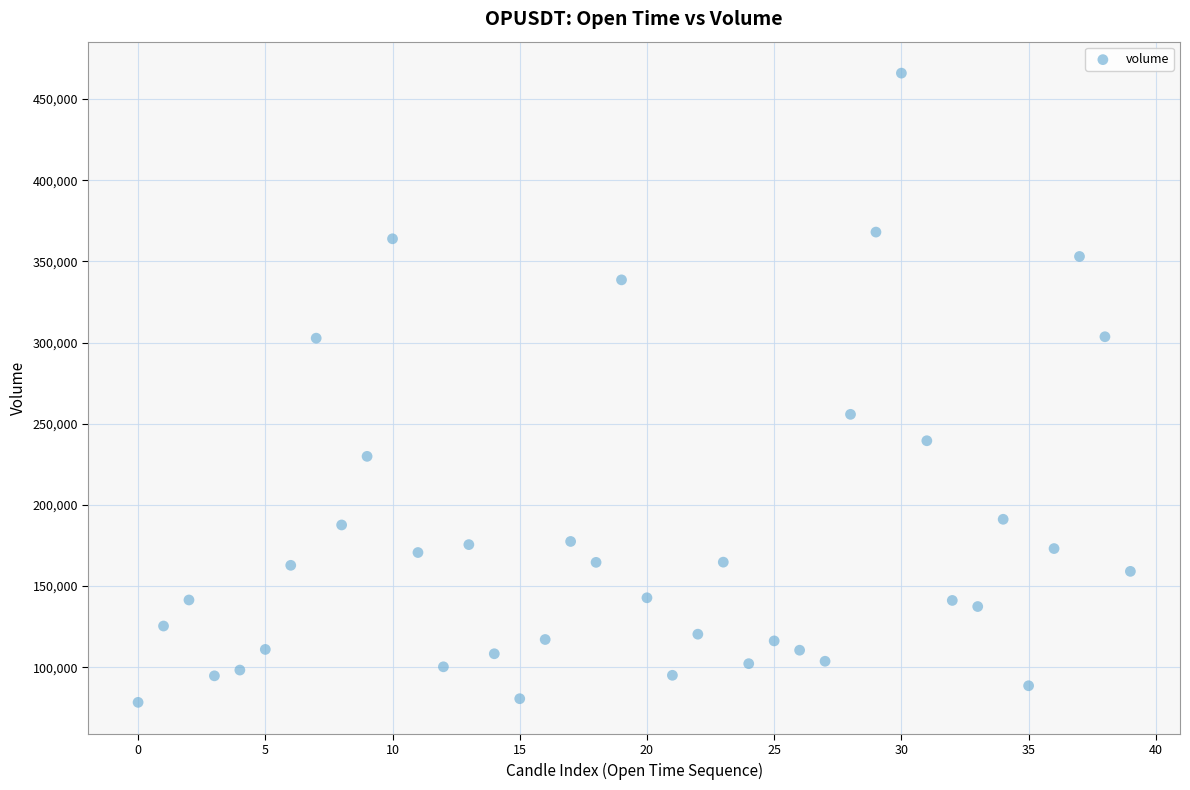

What Y value in the scatter plot is closest to 272138?

255755.0